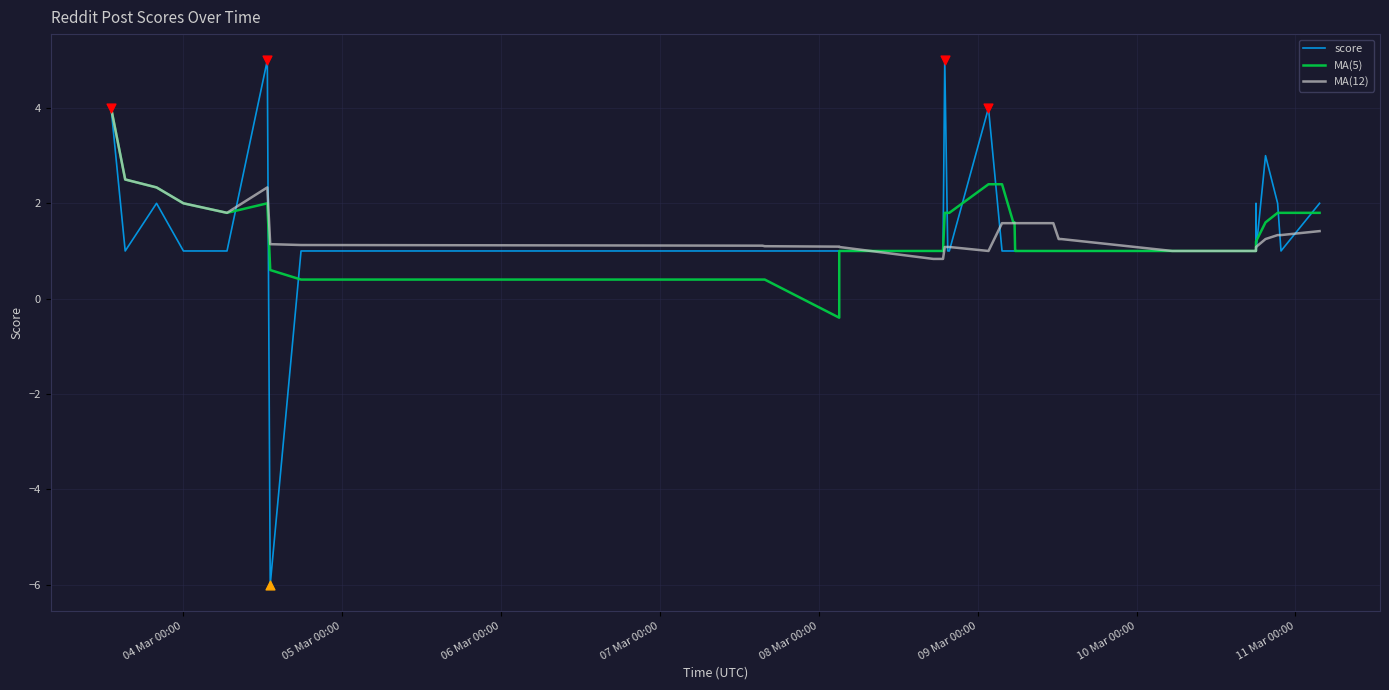

Which series has the largest range (max minus min)?

score